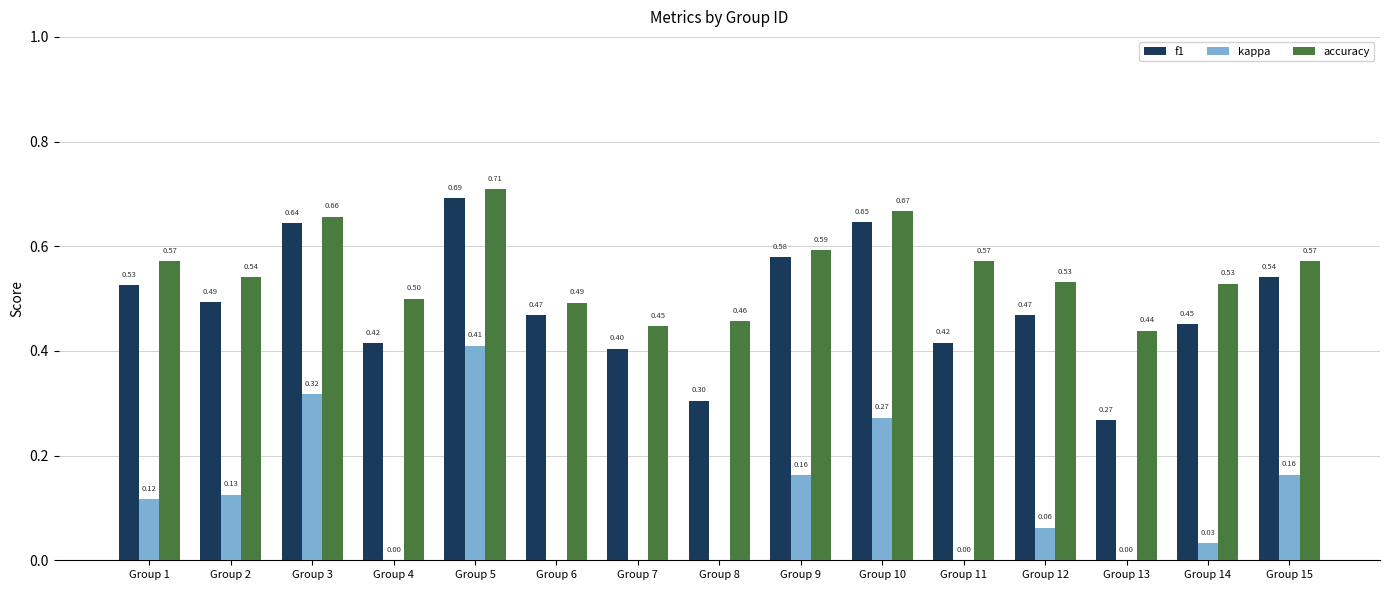

What is the difference between the kappa values at Group 10 and Group 7?

0.4